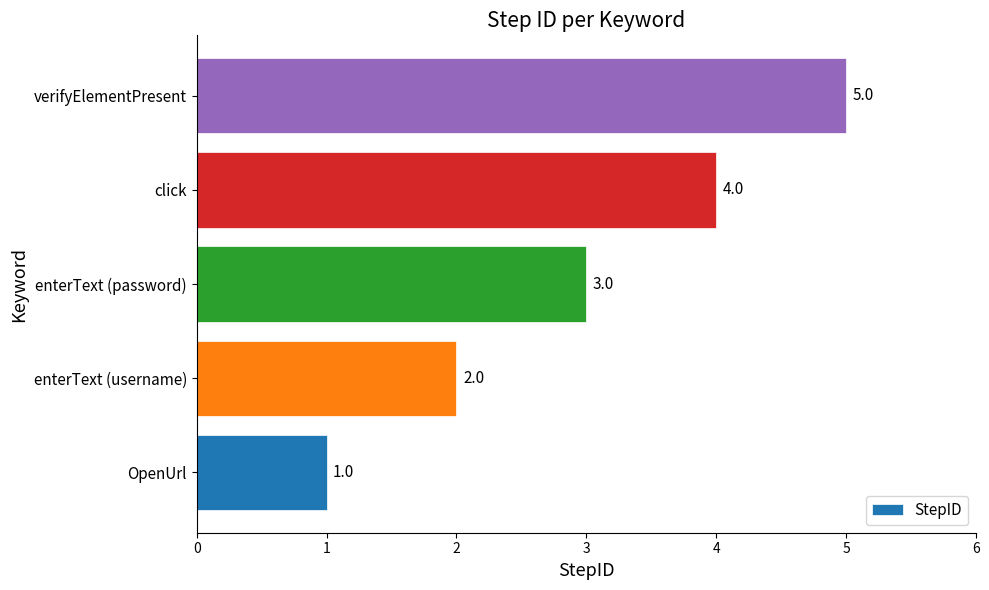

What is the greatest value displayed?

5